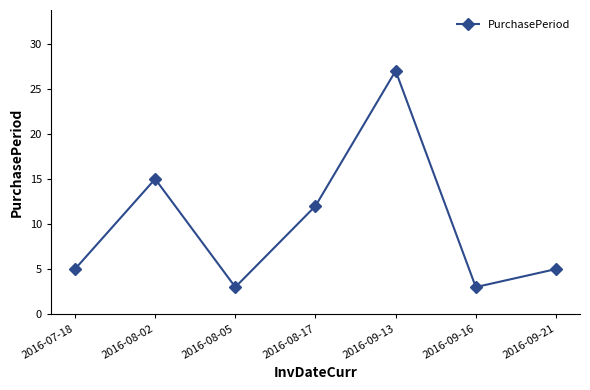

The value at 2016-09-21 is 5. True or false?

True